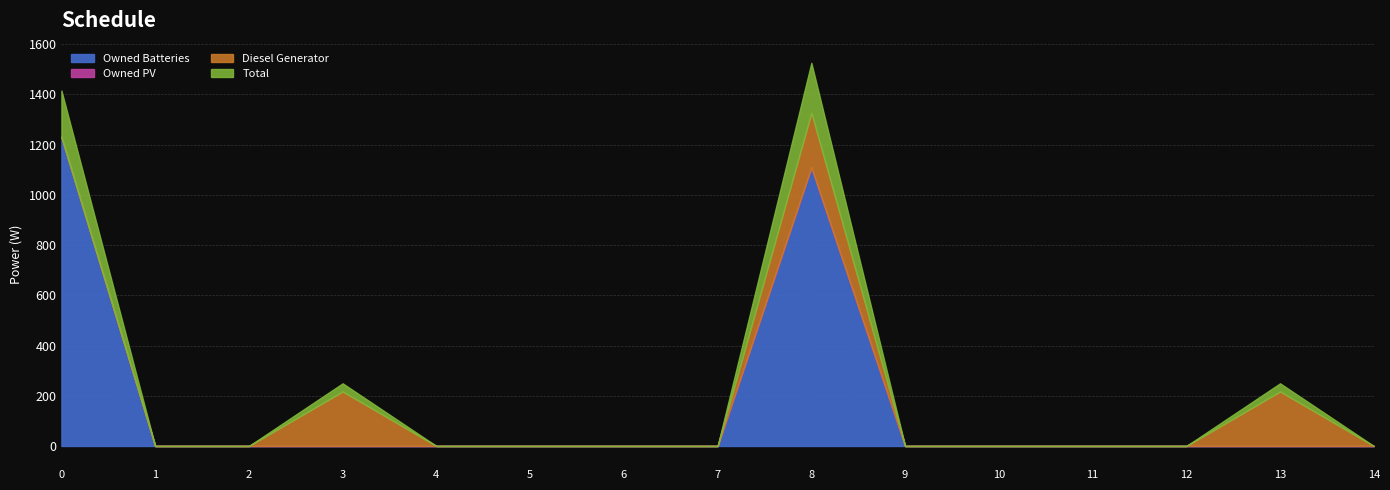

Which series has the largest range (max minus min)?

Owned Batteries